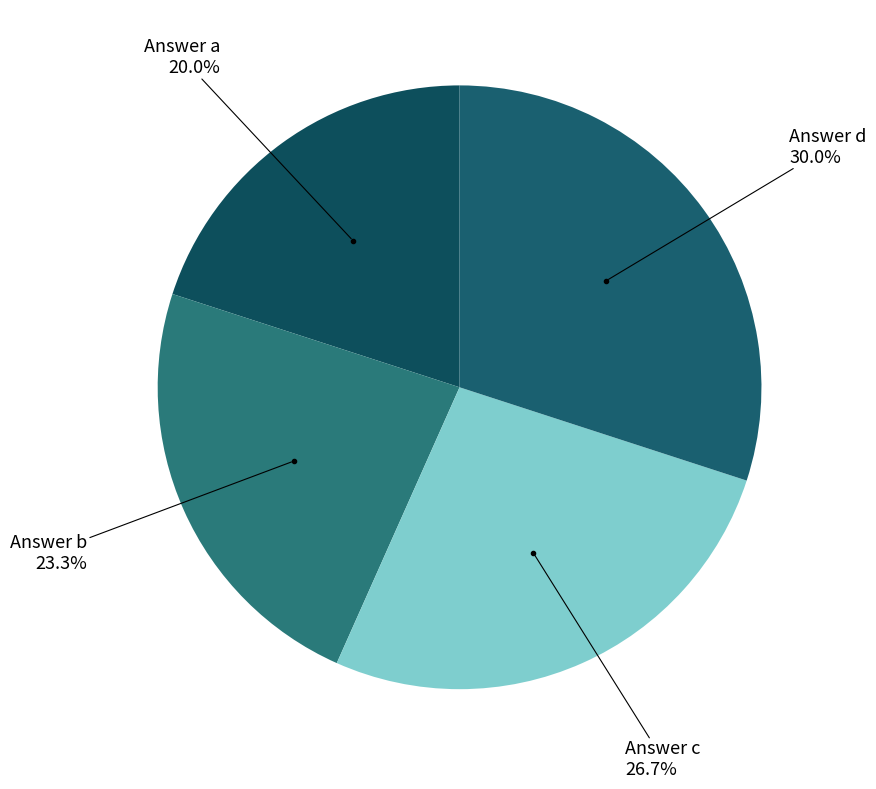

How many slices are in this pie chart?

4